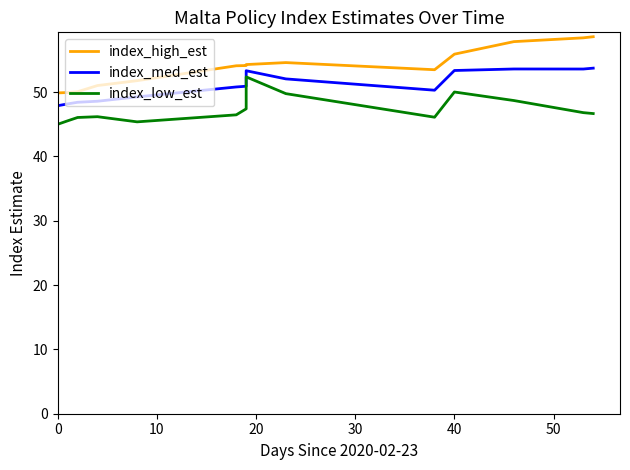

Is the value of index_med_est at 0 greater than the value of index_high_est at 10?

No